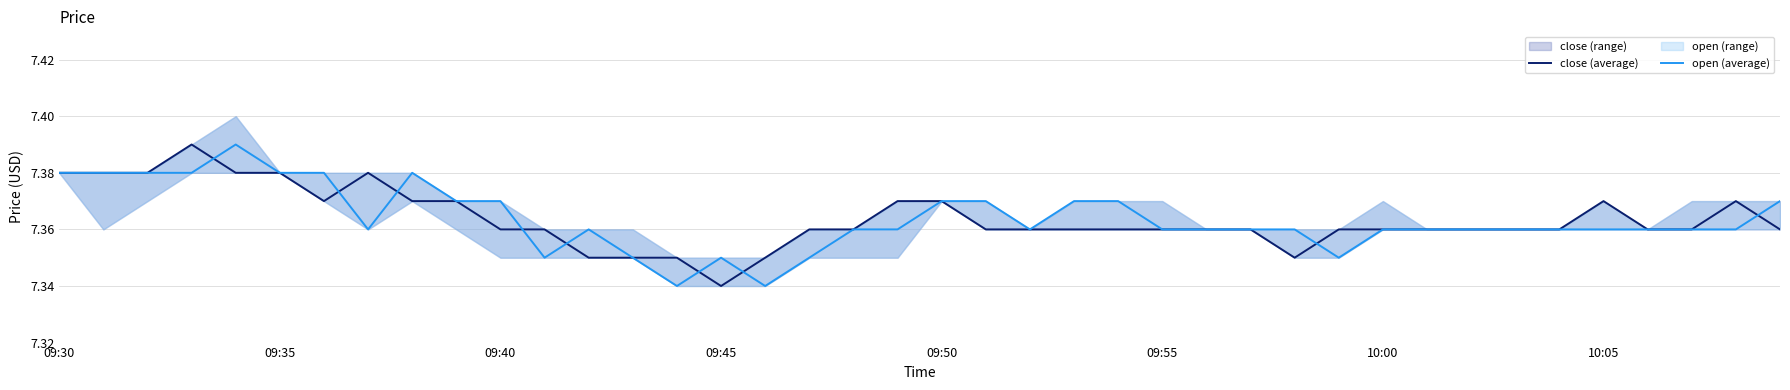

What is the total value across all series at 18?

14.7